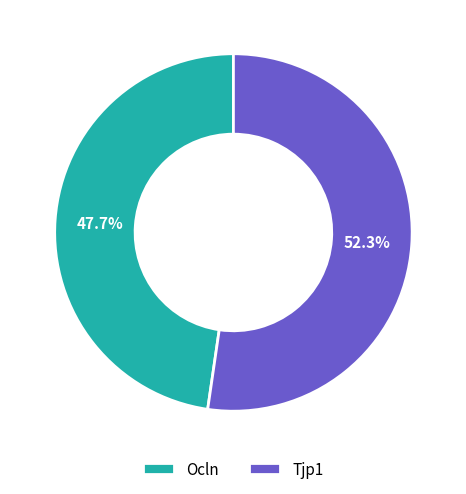

What is the total percentage of Tjp1 and Ocln?

100.0%